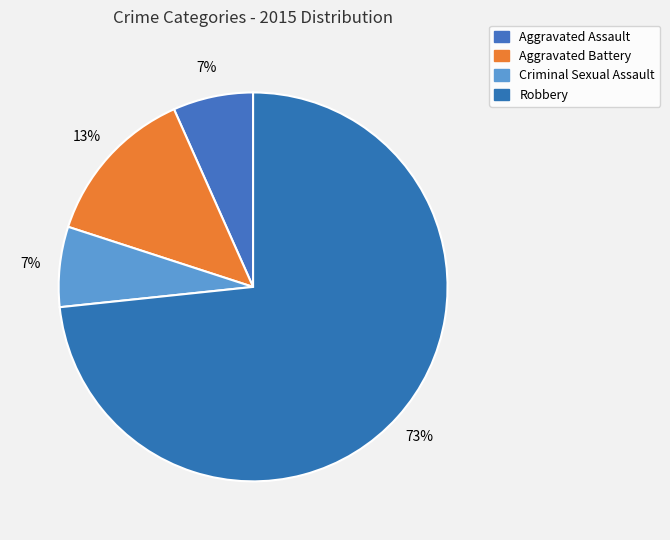

Which category has the biggest portion of the pie?

Robbery